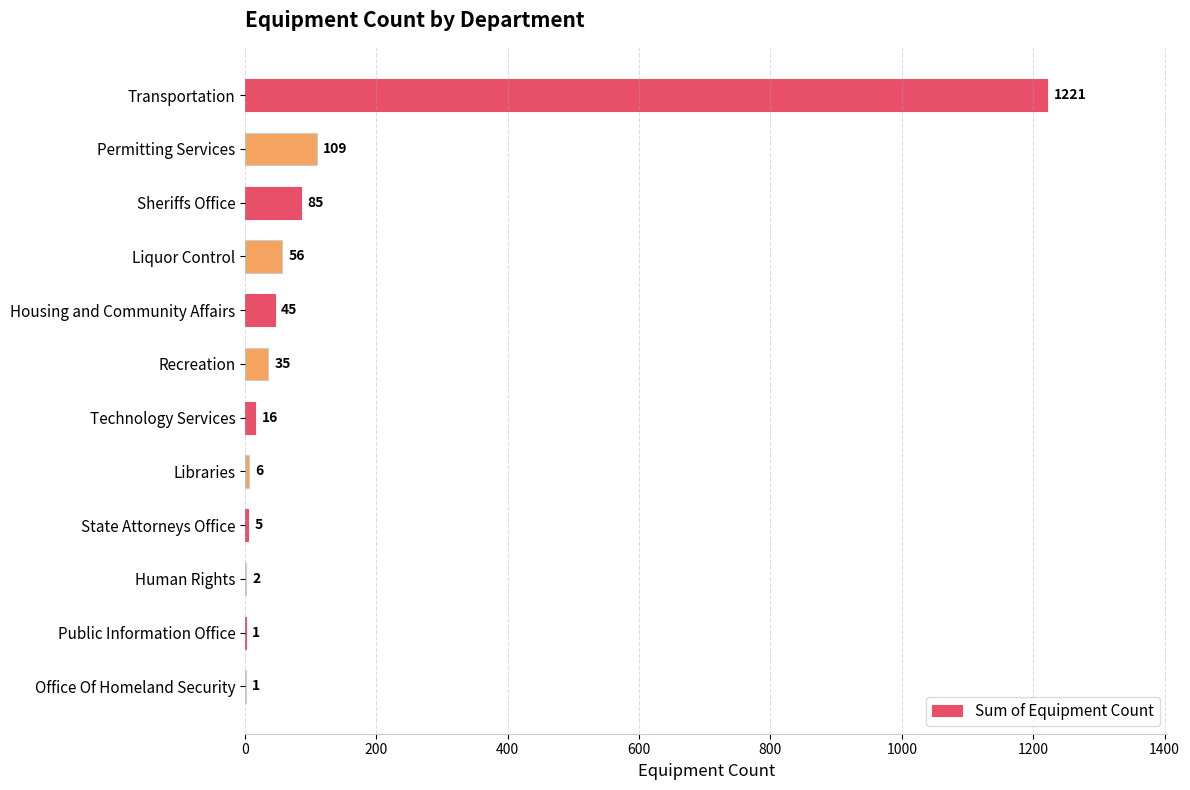

Read the value at Transportation.

1221